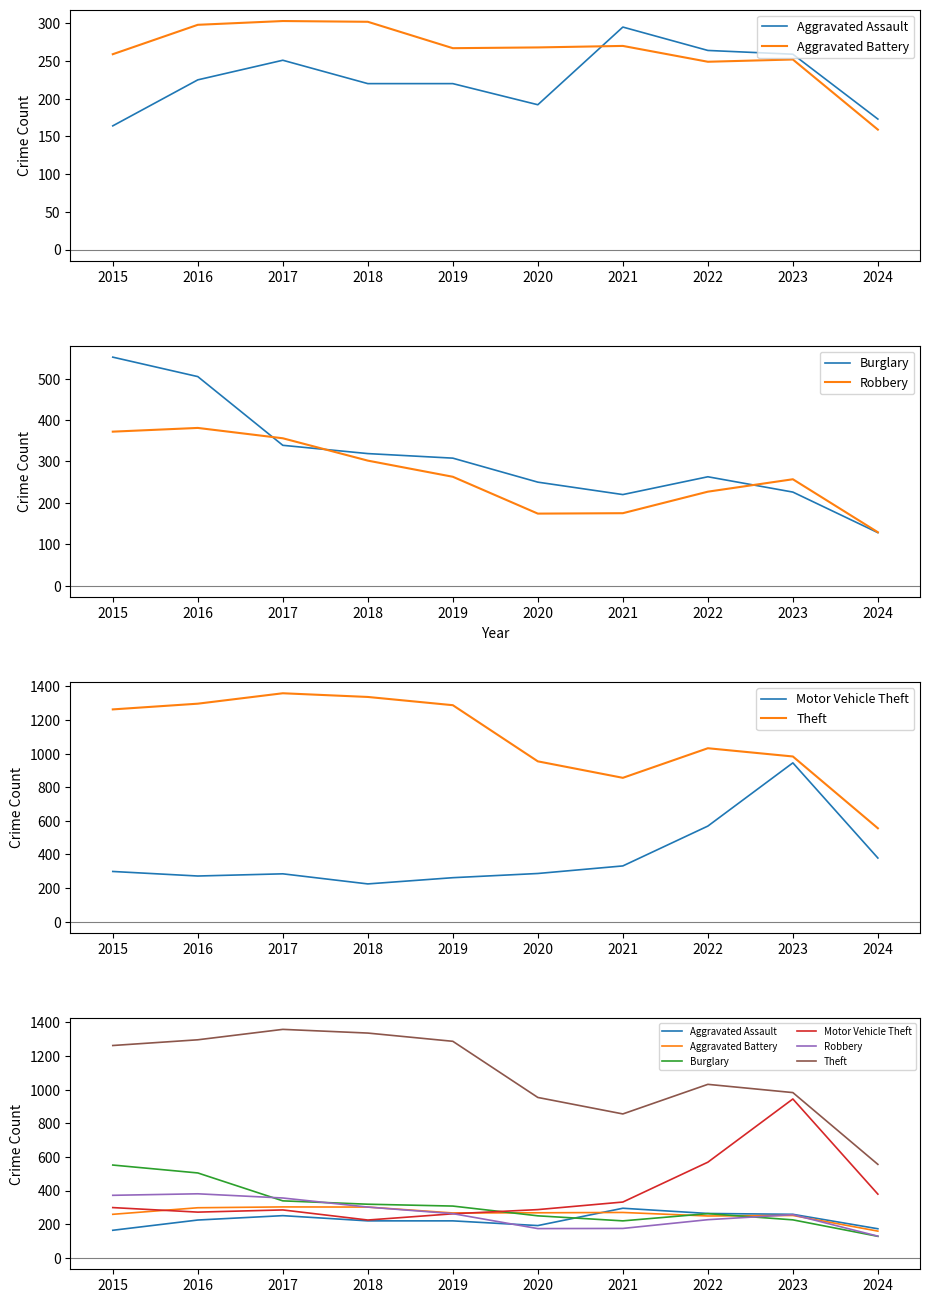

Does the chart display data point markers on the line(s)?

No